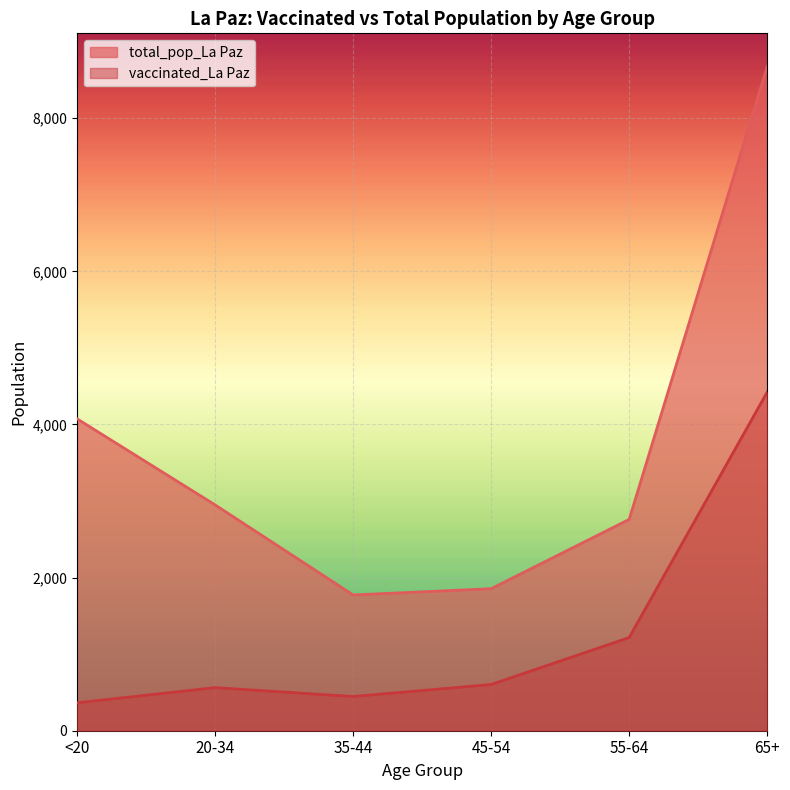

What is the difference between the second highest and second lowest values in the vaccinated_La Paz series?

770